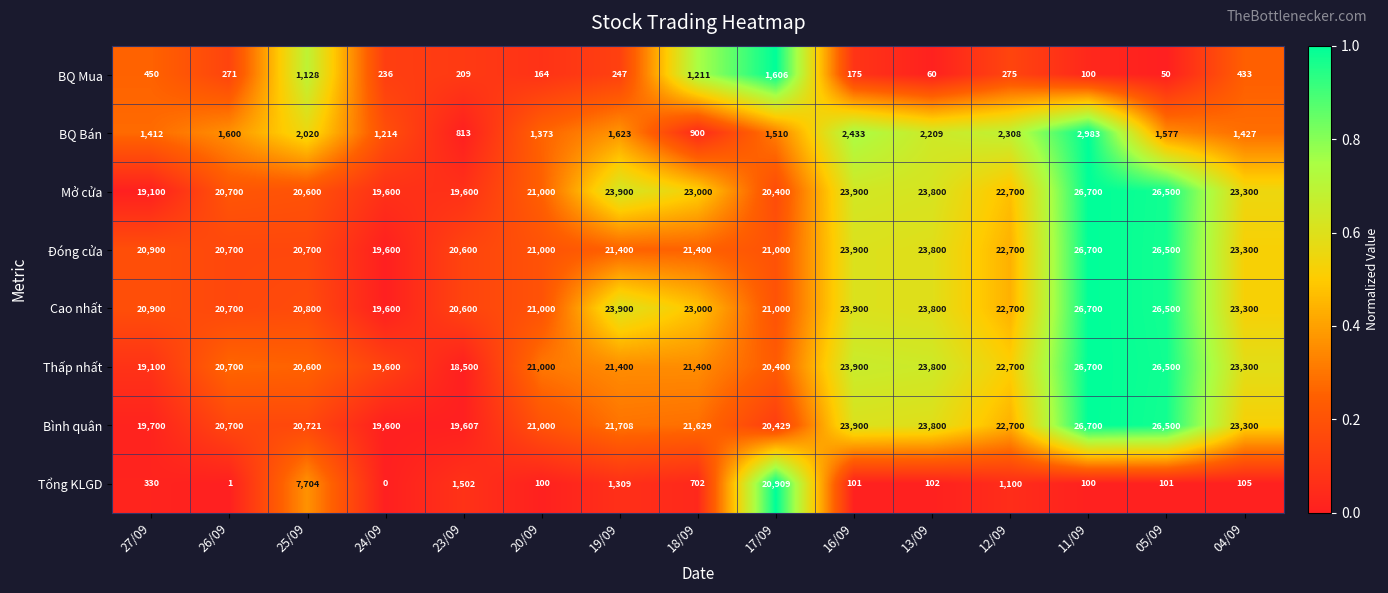

The value of Đóng cửa at 24/09 is 7294. True or false?

False